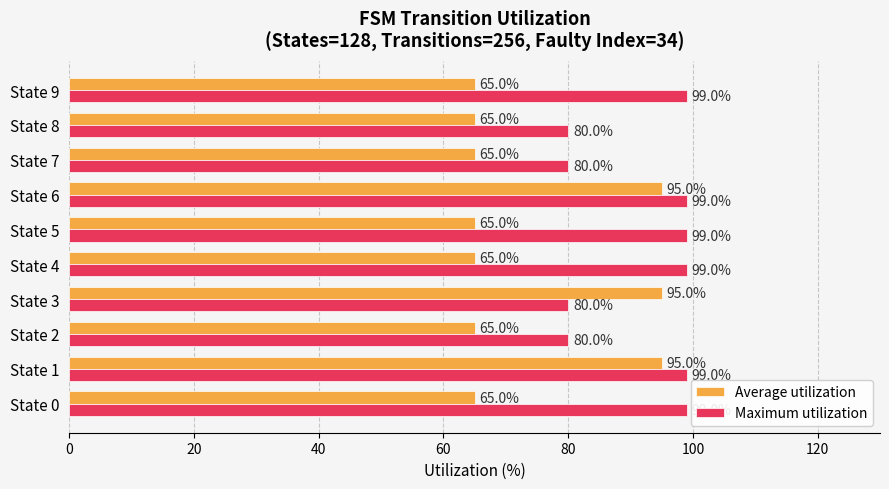

What is the difference between the highest and lowest values at State 6?

4